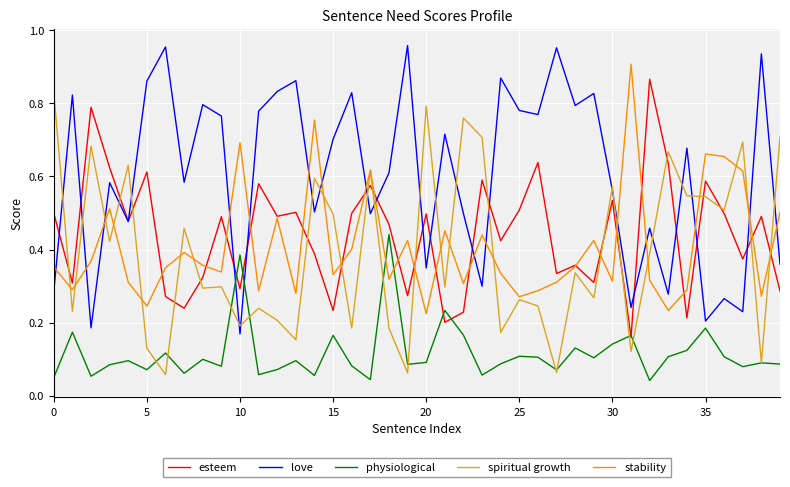

Which series has the largest total across all categories?

love